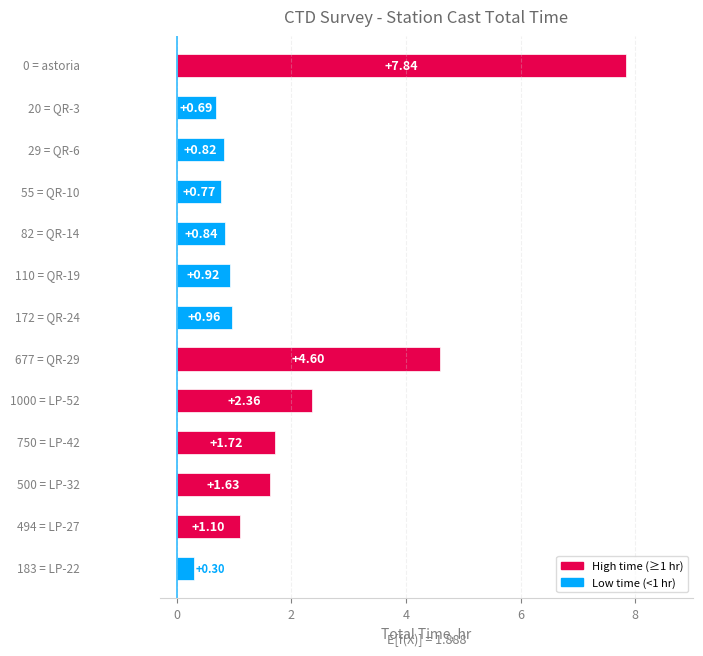

Does the chart contain stacked bars?

No